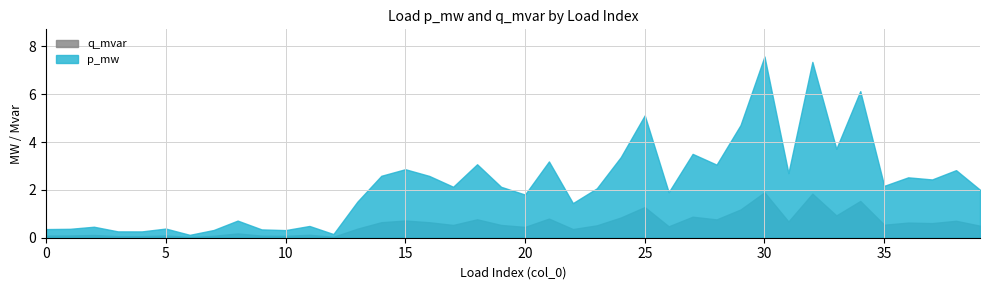

True or false: p_mw and q_mvar intersect in this chart.

False